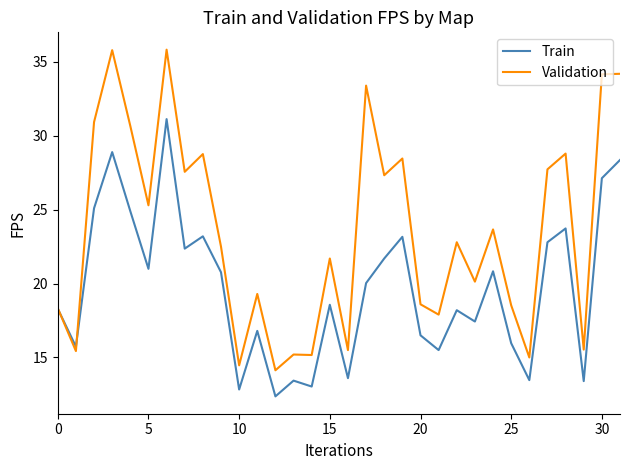

What is the minimum value for Validation?

14.1